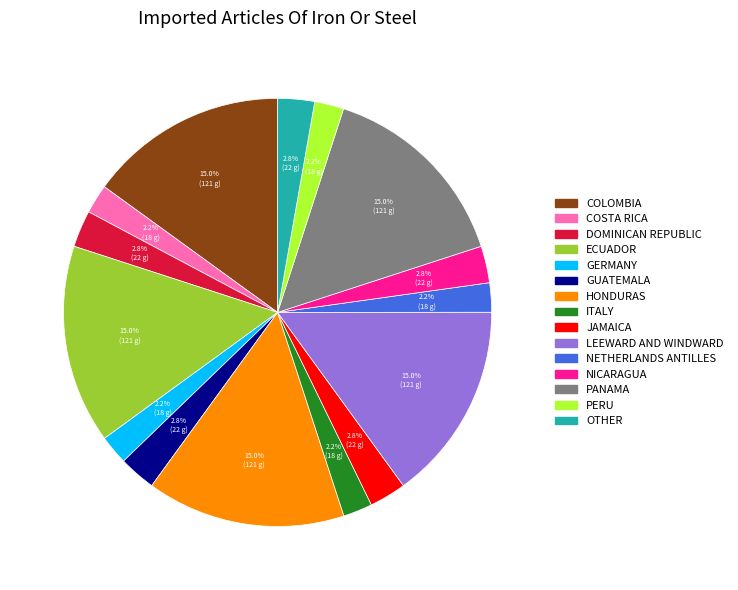

Does any single category account for the majority?

No